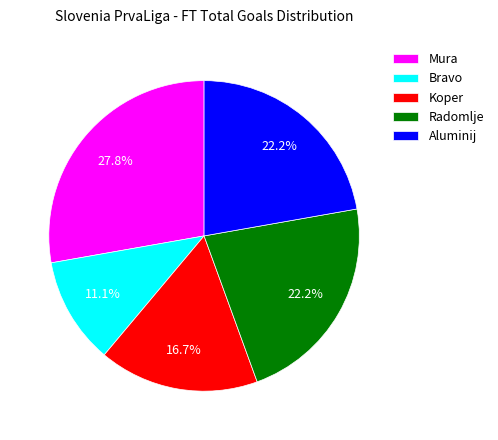

Is there a majority slice in this chart?

No